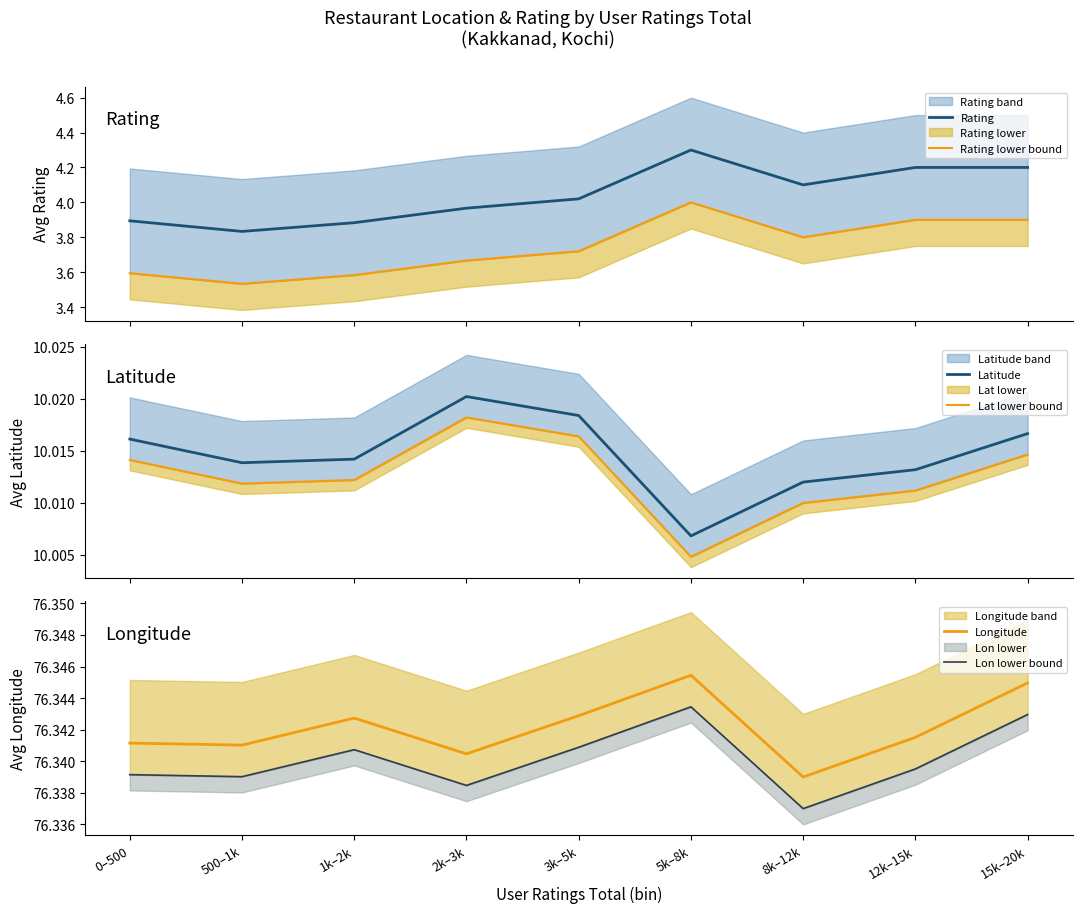

What is the value of the Rating lower bound point at the 8th from the left?

3.9